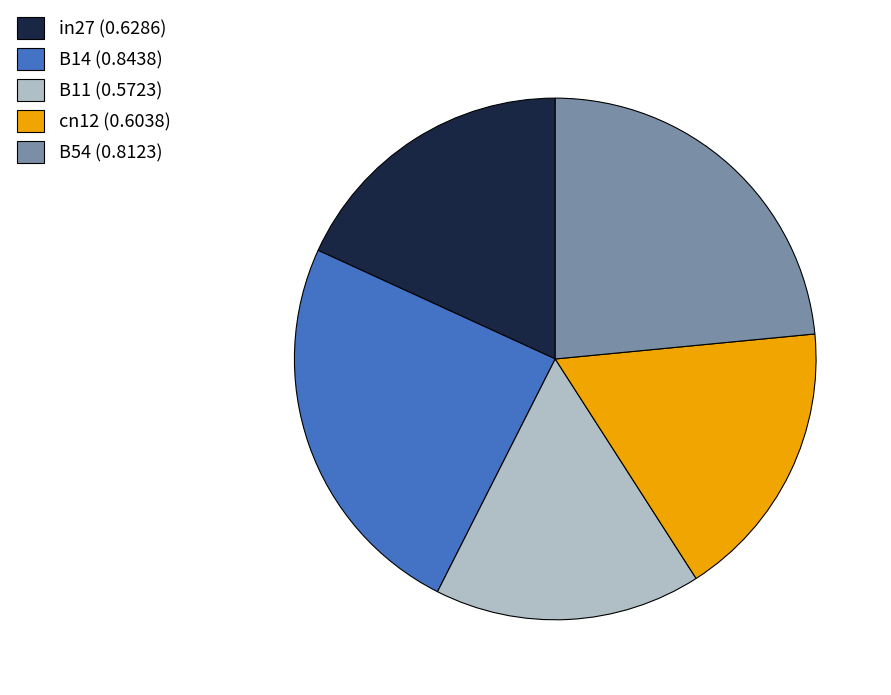

Is there a majority slice in this chart?

No